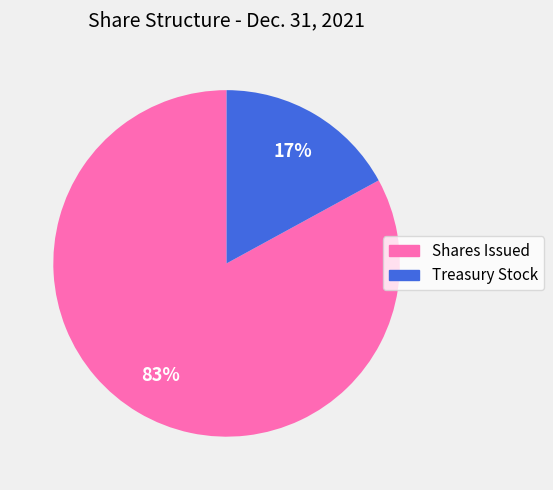

Between Treasury Stock and Shares Issued, which is larger?

Shares Issued